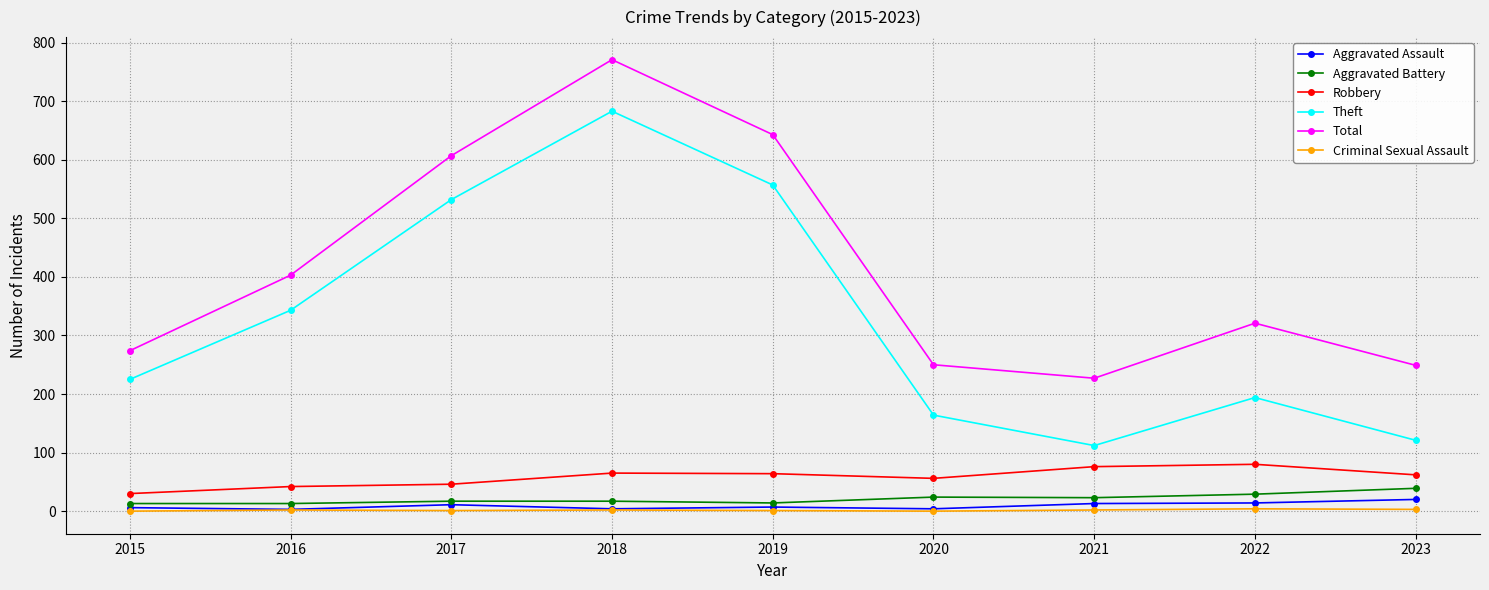

What are all the series names shown in the legend?

Aggravated Assault, Aggravated Battery, Robbery, Theft, Total, Criminal Sexual Assault